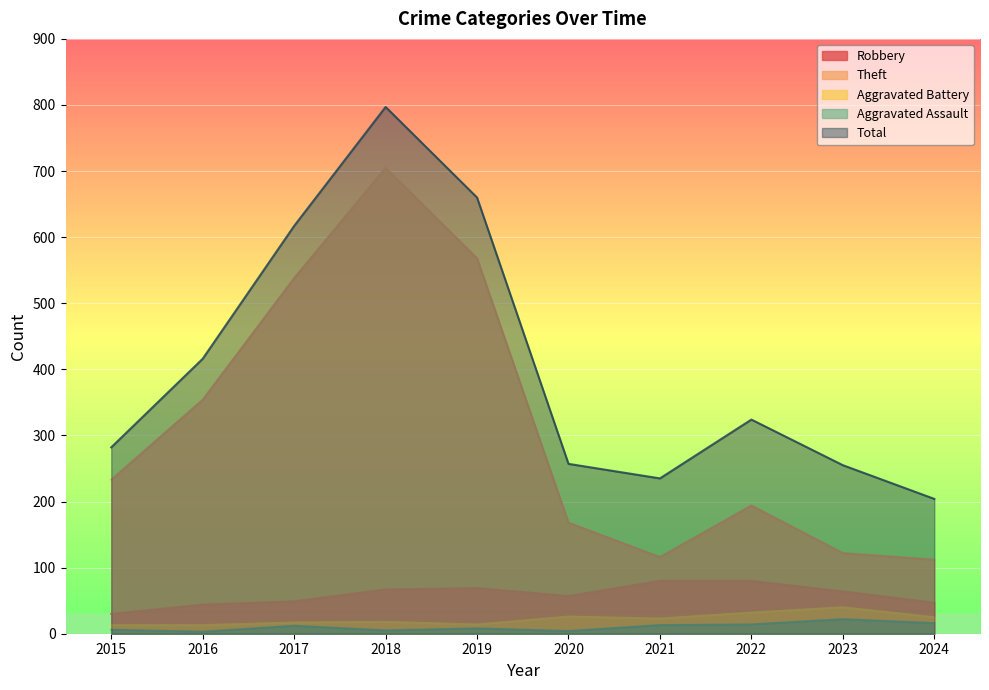

Which series has the largest total across all categories?

Total